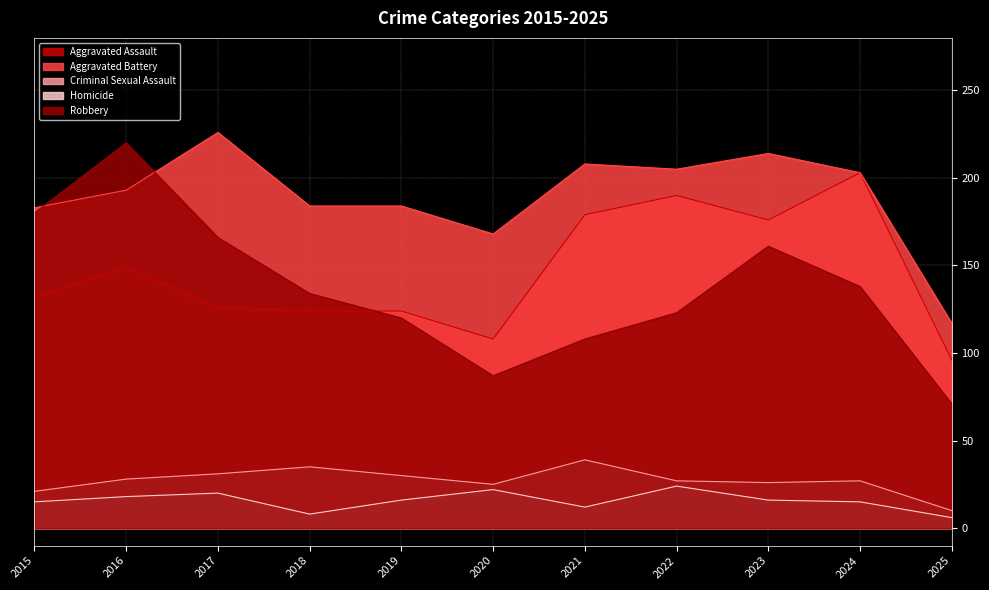

What is the difference between the second highest and minimum values in the Criminal Sexual Assault series?

25